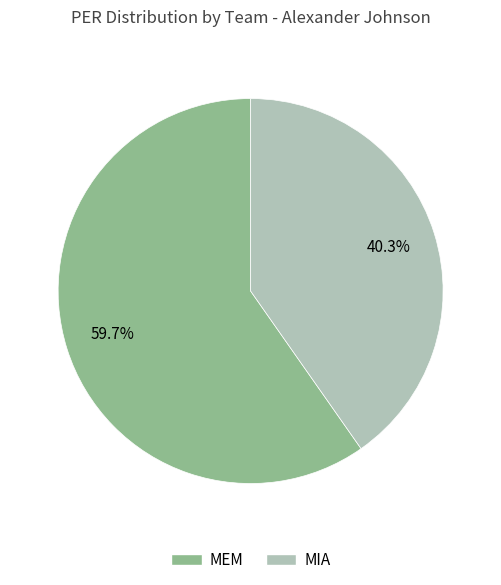

Combined, do MEM and MIA account for over 50%?

Yes